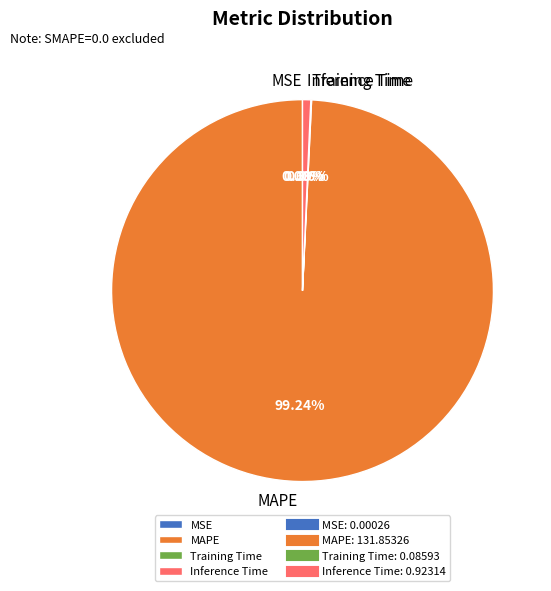

To the nearest percent, what portion does MAPE represent?

99%